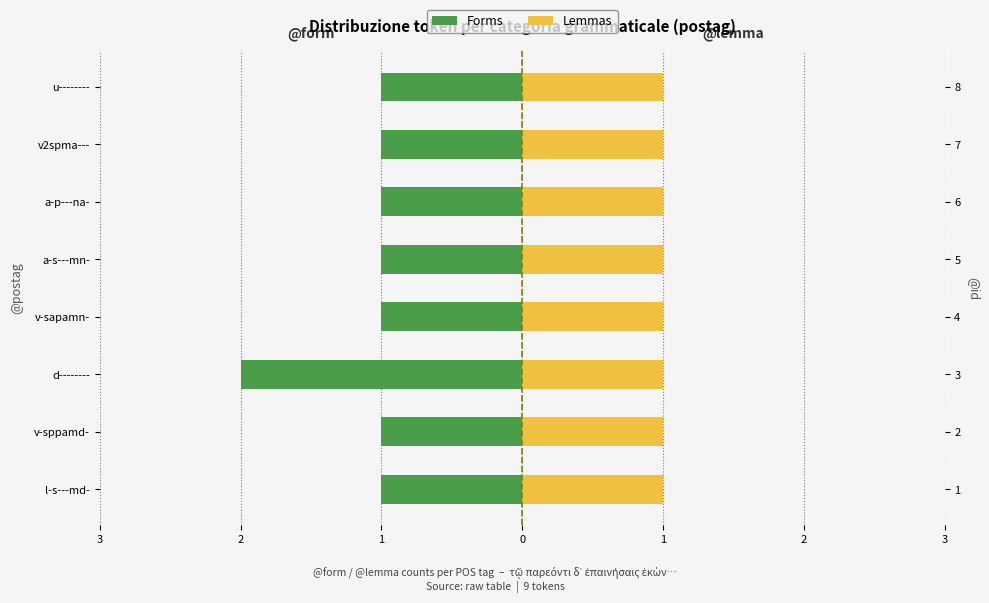

What is the difference between the second highest and minimum values in the Forms series?

1.0